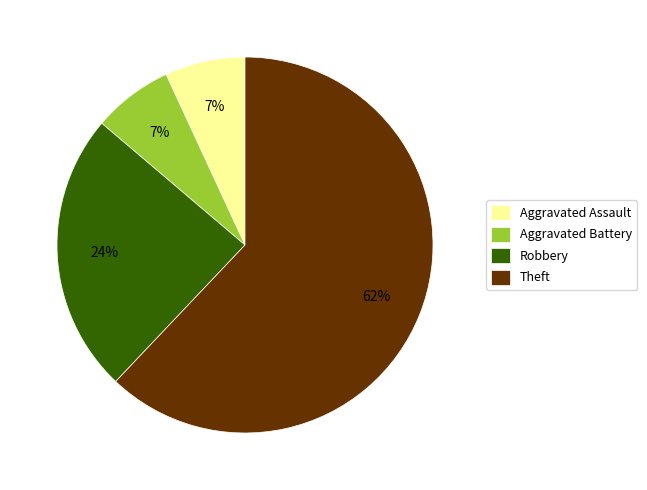

To the nearest percent, what portion does Aggravated Battery represent?

7%